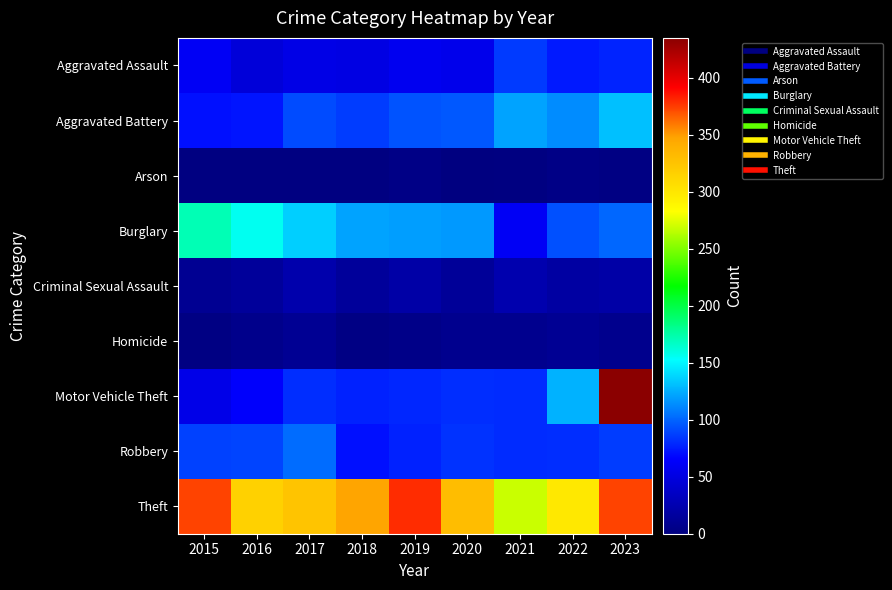

Rank the series by their maximum value, from lowest to highest.

Arson, Homicide, Criminal Sexual Assault, Aggravated Assault, Robbery, Aggravated Battery, Burglary, Theft, Motor Vehicle Theft